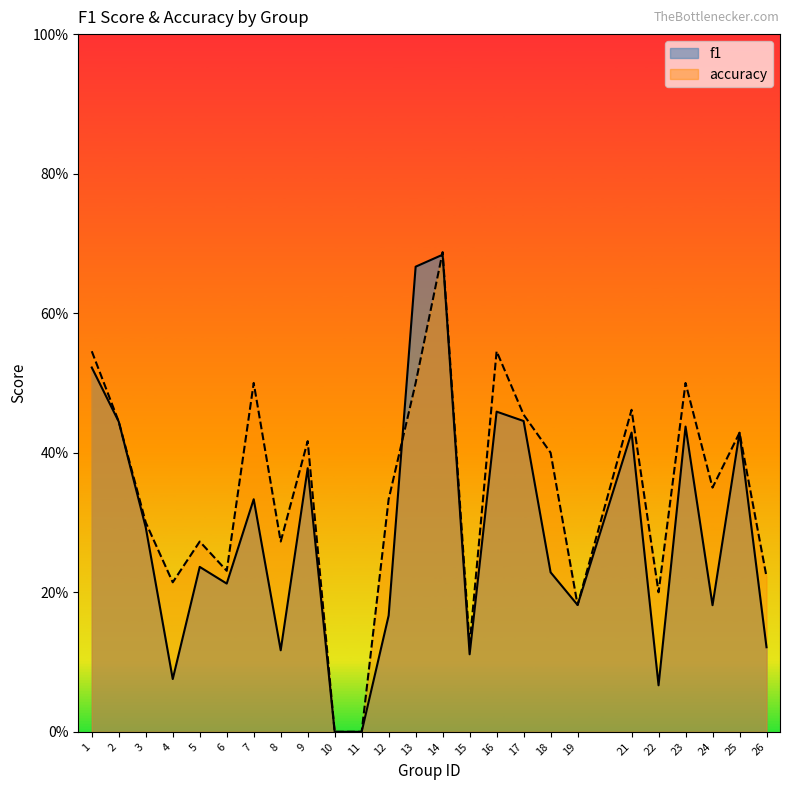

True or false: f1 has a value of 0.7 at 13.

True